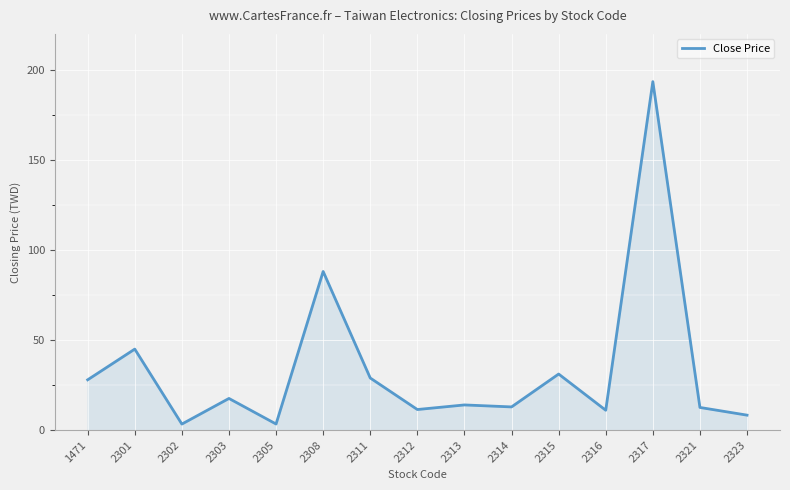

What is the ratio of the value at 2314 to the value at 1471?

0.5